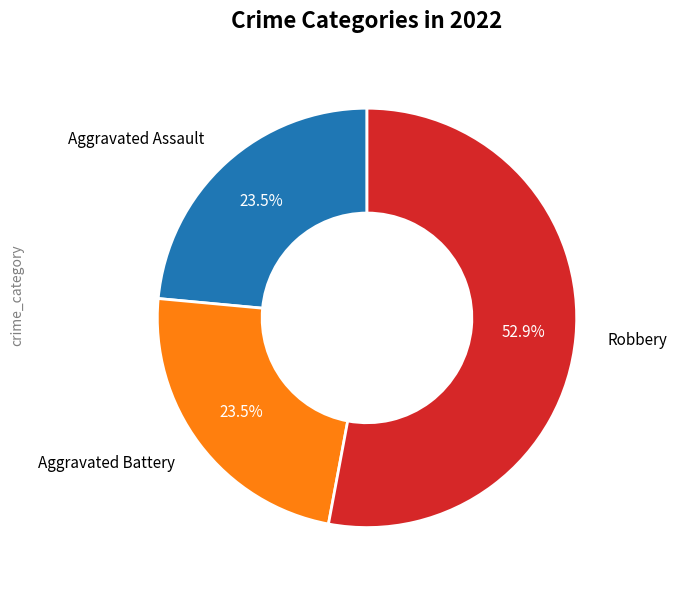

How many slices are in this pie chart?

3